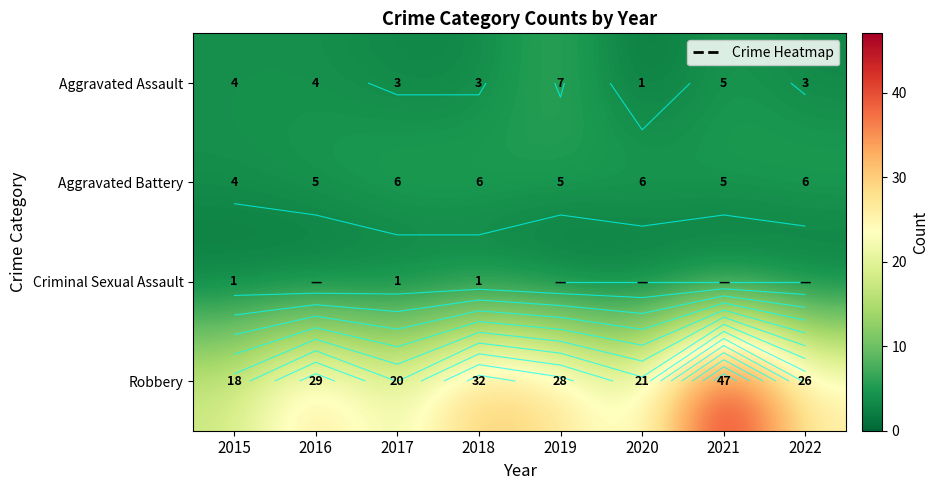

Rank the series by their maximum value, from highest to lowest.

Robbery, Aggravated Assault, Aggravated Battery, Criminal Sexual Assault